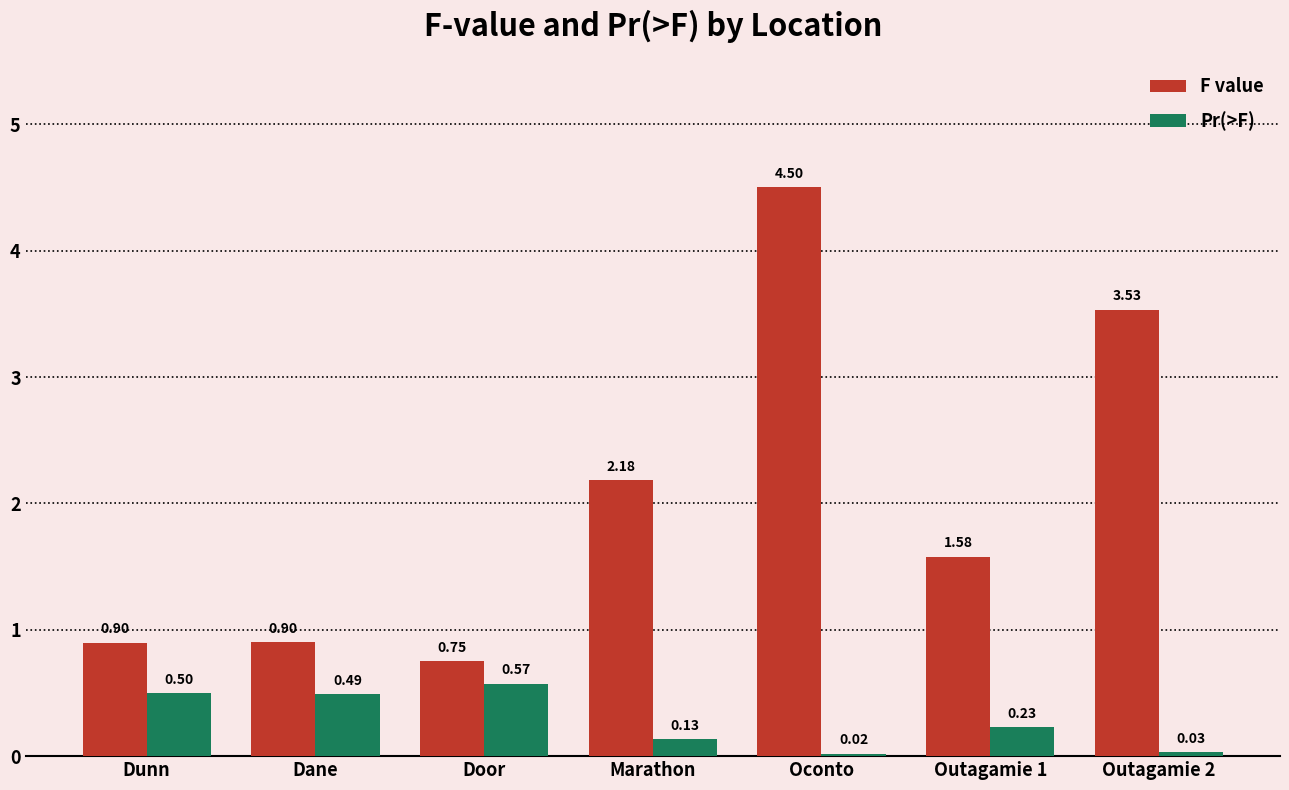

What are all the series names shown in the legend?

F value, Pr(>F)